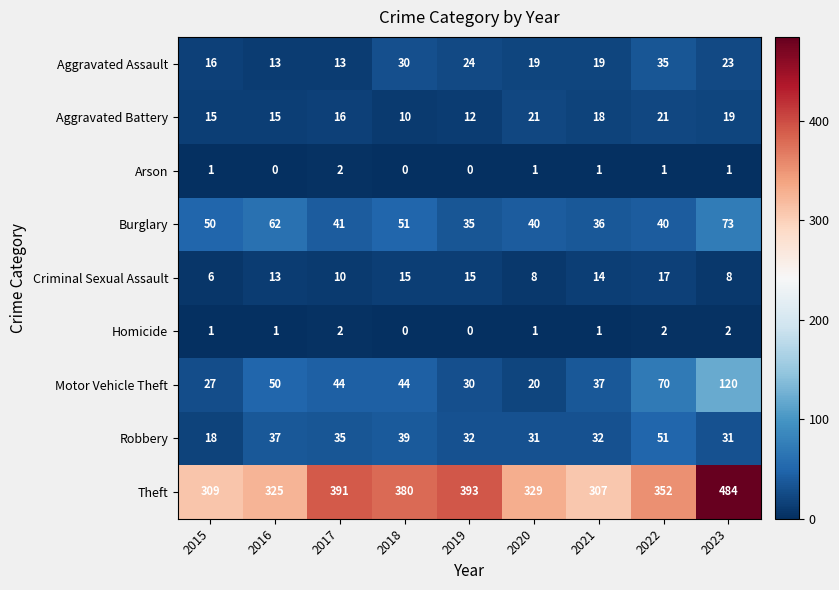

What value does the Theft series have at 2021?

307